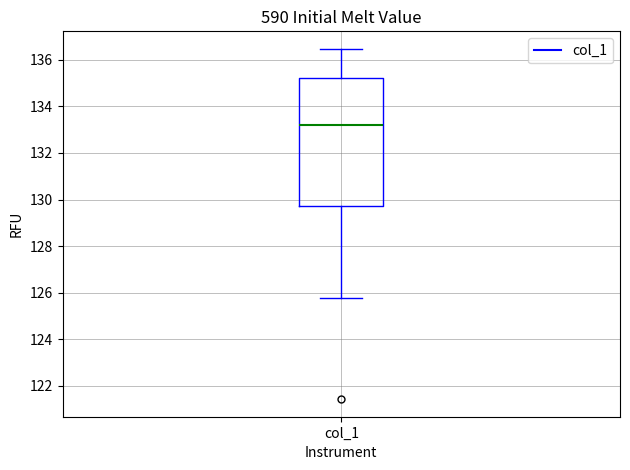

Where does the lower whisker of the box for col_1 end on the y-axis? The values are not printed on the chart, so give them approximately, as read against the axis.

125.8